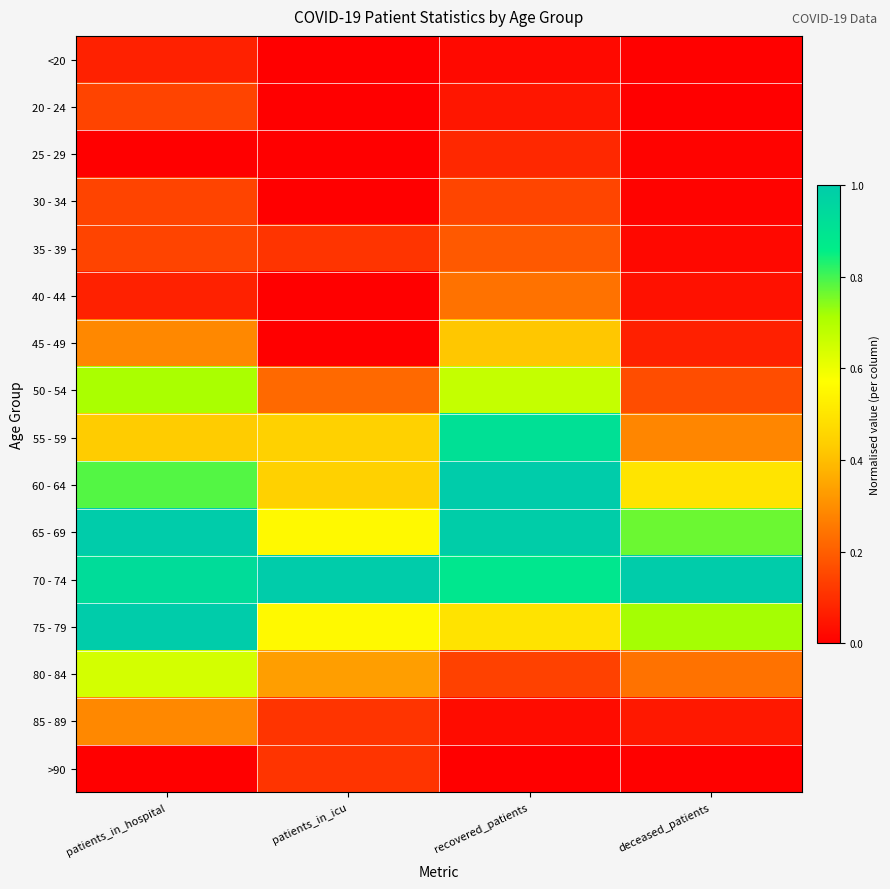

Reading right to left, what are all the values shown in this chart?

<20: deceased_patients=0.0	recovered_patients=0.0	patients_in_icu=0.0	patients_in_hospital=0.1
20 - 24: deceased_patients=0.0	recovered_patients=0.0	patients_in_icu=0.0	patients_in_hospital=0.1
25 - 29: deceased_patients=0.0	recovered_patients=0.1	patients_in_icu=0.0	patients_in_hospital=0.0
30 - 34: deceased_patients=0.0	recovered_patients=0.1	patients_in_icu=0.0	patients_in_hospital=0.1
35 - 39: deceased_patients=0.0	recovered_patients=0.2	patients_in_icu=0.1	patients_in_hospital=0.1
40 - 44: deceased_patients=0.0	recovered_patients=0.2	patients_in_icu=0.0	patients_in_hospital=0.1
45 - 49: deceased_patients=0.1	recovered_patients=0.4	patients_in_icu=0.0	patients_in_hospital=0.3
50 - 54: deceased_patients=0.2	recovered_patients=0.7	patients_in_icu=0.2	patients_in_hospital=0.7
55 - 59: deceased_patients=0.3	recovered_patients=0.9	patients_in_icu=0.4	patients_in_hospital=0.4
60 - 64: deceased_patients=0.5	recovered_patients=1.0	patients_in_icu=0.4	patients_in_hospital=0.8
65 - 69: deceased_patients=0.8	recovered_patients=1.0	patients_in_icu=0.6	patients_in_hospital=1.0
70 - 74: deceased_patients=1.0	recovered_patients=0.9	patients_in_icu=1.0	patients_in_hospital=0.9
75 - 79: deceased_patients=0.7	recovered_patients=0.5	patients_in_icu=0.6	patients_in_hospital=1.0
80 - 84: deceased_patients=0.2	recovered_patients=0.1	patients_in_icu=0.3	patients_in_hospital=0.6
85 - 89: deceased_patients=0.1	recovered_patients=0.0	patients_in_icu=0.1	patients_in_hospital=0.3
>90: deceased_patients=0.0	recovered_patients=0.0	patients_in_icu=0.1	patients_in_hospital=0.0